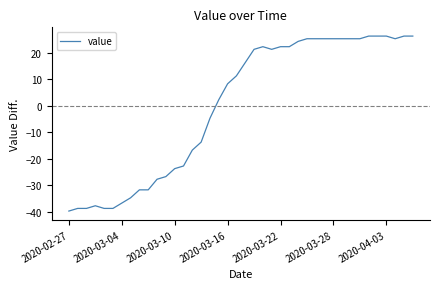

What is the smallest value displayed?

-39.8